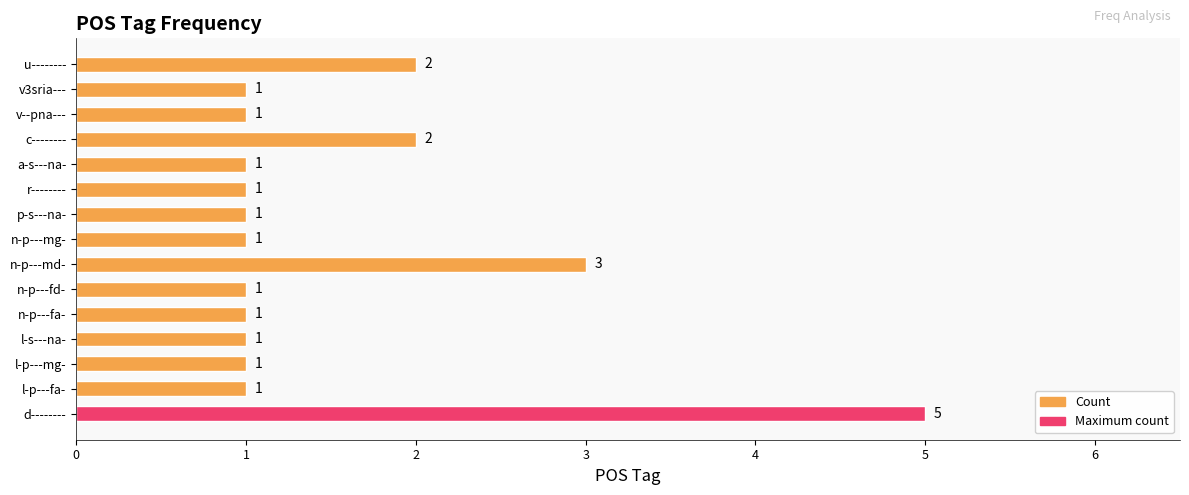

What is the difference between the maximum and minimum values?

4